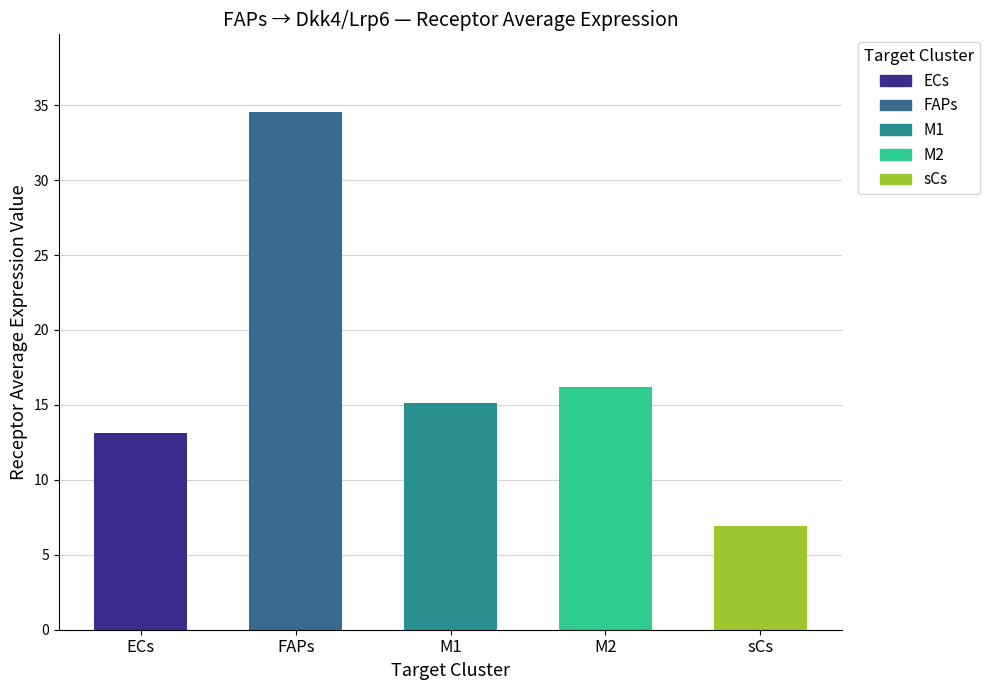

What is the value of the 2nd bar from the left?

34.5